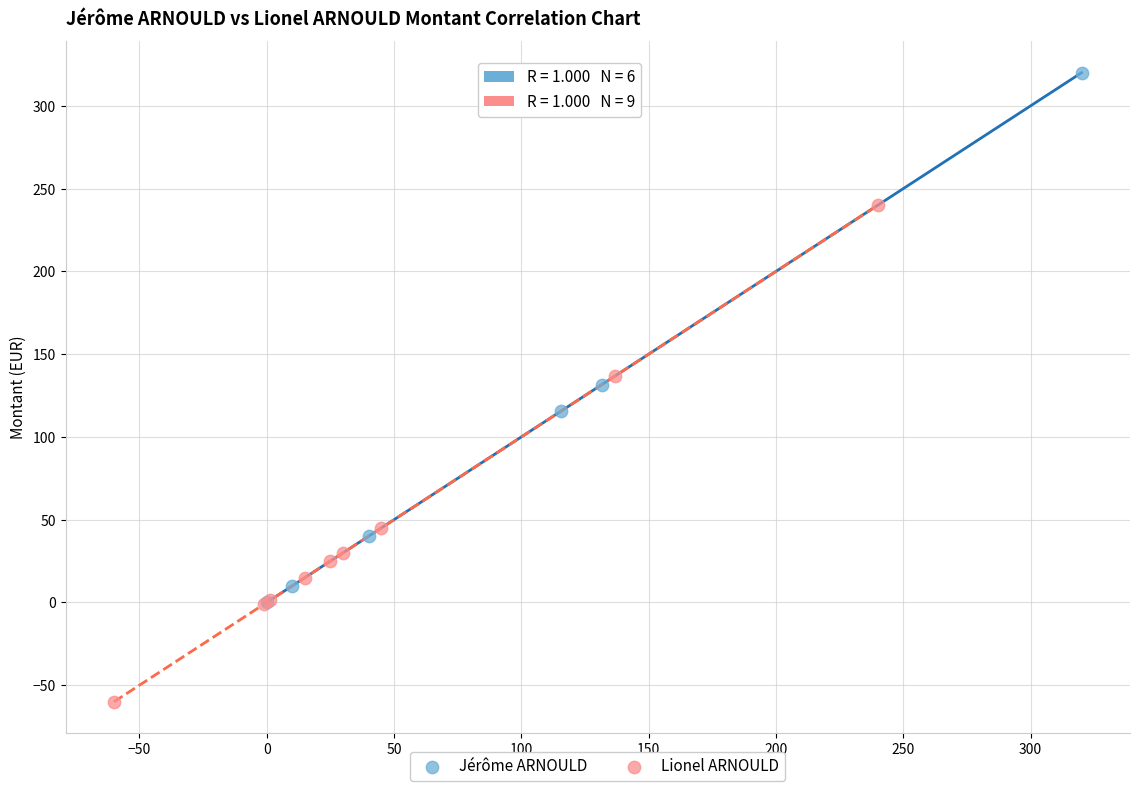

Which series reaches the minimum Y coordinate?

Lionel ARNOULD